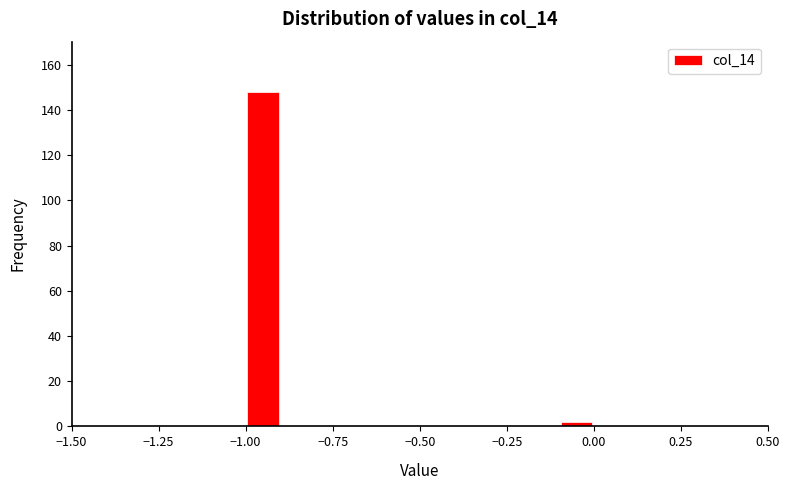

Read against the x-axis, roughly where is the centre of the tallest bar?

-0.95